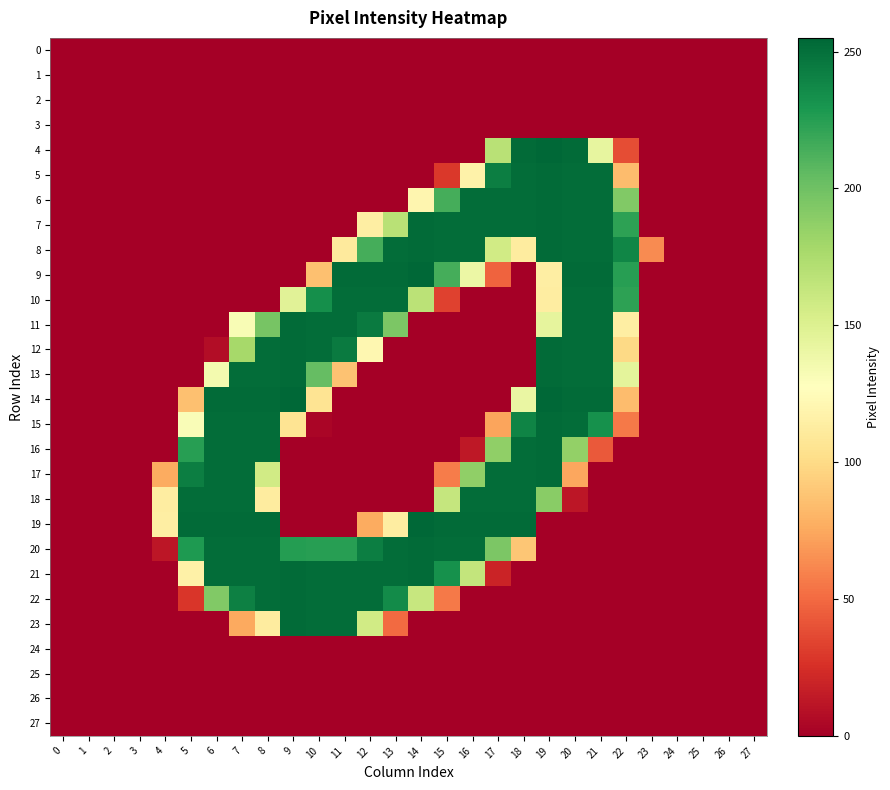

Reading left to right, transcribe all the data shown in this chart.

0: 0=0	1=0	2=0	3=0	4=0	5=0	6=0	7=0	8=0	9=0	10=0	11=0	12=0	13=0	14=0	15=0	16=0	17=0	18=0	19=0	20=0	21=0	22=0	23=0	24=0	25=0	26=0	27=0
1: 0=0	1=0	2=0	3=0	4=0	5=0	6=0	7=0	8=0	9=0	10=0	11=0	12=0	13=0	14=0	15=0	16=0	17=0	18=0	19=0	20=0	21=0	22=0	23=0	24=0	25=0	26=0	27=0
2: 0=0	1=0	2=0	3=0	4=0	5=0	6=0	7=0	8=0	9=0	10=0	11=0	12=0	13=0	14=0	15=0	16=0	17=0	18=0	19=0	20=0	21=0	22=0	23=0	24=0	25=0	26=0	27=0
3: 0=0	1=0	2=0	3=0	4=0	5=0	6=0	7=0	8=0	9=0	10=0	11=0	12=0	13=0	14=0	15=0	16=0	17=0	18=0	19=0	20=0	21=0	22=0	23=0	24=0	25=0	26=0	27=0
4: 0=0	1=0	2=0	3=0	4=0	5=0	6=0	7=0	8=0	9=0	10=0	11=0	12=0	13=0	14=0	15=0	16=0	17=169	18=253	19=255	20=253	21=143	22=38	23=0	24=0	25=0	26=0	27=0
5: 0=0	1=0	2=0	3=0	4=0	5=0	6=0	7=0	8=0	9=0	10=0	11=0	12=0	13=0	14=0	15=29	16=117	17=243	18=252	19=253	20=252	21=252	22=84	23=0	24=0	25=0	26=0	27=0
6: 0=0	1=0	2=0	3=0	4=0	5=0	6=0	7=0	8=0	9=0	10=0	11=0	12=0	13=0	14=120	15=215	16=252	17=252	18=252	19=253	20=252	21=252	22=193	23=0	24=0	25=0	26=0	27=0
7: 0=0	1=0	2=0	3=0	4=0	5=0	6=0	7=0	8=0	9=0	10=0	11=0	12=114	13=169	14=253	15=252	16=252	17=252	18=252	19=253	20=252	21=252	22=223	23=0	24=0	25=0	26=0	27=0
8: 0=0	1=0	2=0	3=0	4=0	5=0	6=0	7=0	8=0	9=0	10=0	11=111	12=215	13=252	14=253	15=252	16=252	17=157	18=112	19=253	20=252	21=252	22=239	23=63	24=0	25=0	26=0	27=0
9: 0=0	1=0	2=0	3=0	4=0	5=0	6=0	7=0	8=0	9=0	10=86	11=253	12=253	13=253	14=255	15=215	16=140	17=47	18=0	19=114	20=253	21=253	22=225	23=0	24=0	25=0	26=0	27=0
10: 0=0	1=0	2=0	3=0	4=0	5=0	6=0	7=0	8=0	9=147	10=234	11=252	12=252	13=252	14=168	15=33	16=0	17=0	18=0	19=113	20=252	21=252	22=223	23=0	24=0	25=0	26=0	27=0
11: 0=0	1=0	2=0	3=0	4=0	5=0	6=0	7=132	8=197	9=253	10=252	11=252	12=245	13=195	14=0	15=0	16=0	17=0	18=0	19=144	20=252	21=252	22=114	23=0	24=0	25=0	26=0	27=0
12: 0=0	1=0	2=0	3=0	4=0	5=0	6=7	7=178	8=252	9=253	10=252	11=245	12=121	13=0	14=0	15=0	16=0	17=0	18=0	19=253	20=252	21=252	22=99	23=0	24=0	25=0	26=0	27=0
13: 0=0	1=0	2=0	3=0	4=0	5=0	6=135	7=252	8=252	9=253	10=204	11=87	12=0	13=0	14=0	15=0	16=0	17=0	18=0	19=253	20=252	21=252	22=145	23=0	24=0	25=0	26=0	27=0
14: 0=0	1=0	2=0	3=0	4=0	5=86	6=253	7=253	8=253	9=255	10=106	11=0	12=0	13=0	14=0	15=0	16=0	17=0	18=141	19=255	20=253	21=253	22=84	23=0	24=0	25=0	26=0	27=0
15: 0=0	1=0	2=0	3=0	4=0	5=131	6=252	7=252	8=252	9=106	10=3	11=0	12=0	13=0	14=0	15=0	16=0	17=73	18=240	19=253	20=252	21=233	22=56	23=0	24=0	25=0	26=0	27=0
16: 0=0	1=0	2=0	3=0	4=0	5=225	6=252	7=252	8=252	9=0	10=0	11=0	12=0	13=0	14=0	15=0	16=13	17=187	18=252	19=253	20=186	21=43	22=0	23=0	24=0	25=0	26=0	27=0
17: 0=0	1=0	2=0	3=0	4=76	5=243	6=252	7=252	8=157	9=0	10=0	11=0	12=0	13=0	14=0	15=57	16=187	17=252	18=252	19=253	20=74	21=0	22=0	23=0	24=0	25=0	26=0	27=0
18: 0=0	1=0	2=0	3=0	4=113	5=252	6=252	7=252	8=112	9=0	10=0	11=0	12=0	13=0	14=0	15=163	16=252	17=252	18=252	19=190	20=12	21=0	22=0	23=0	24=0	25=0	26=0	27=0
19: 0=0	1=0	2=0	3=0	4=114	5=253	6=253	7=253	8=253	9=0	10=0	11=0	12=76	13=113	14=255	15=253	16=253	17=253	18=253	19=0	20=0	21=0	22=0	23=0	24=0	25=0	26=0	27=0
20: 0=0	1=0	2=0	3=0	4=12	5=228	6=252	7=252	8=252	9=226	10=225	11=225	12=243	13=252	14=253	15=252	16=252	17=195	18=89	19=0	20=0	21=0	22=0	23=0	24=0	25=0	26=0	27=0
21: 0=0	1=0	2=0	3=0	4=0	5=116	6=252	7=252	8=252	9=253	10=252	11=252	12=252	13=252	14=253	15=233	16=164	17=19	18=0	19=0	20=0	21=0	22=0	23=0	24=0	25=0	26=0	27=0
22: 0=0	1=0	2=0	3=0	4=0	5=28	6=193	7=242	8=252	9=253	10=252	11=252	12=252	13=236	14=162	15=56	16=0	17=0	18=0	19=0	20=0	21=0	22=0	23=0	24=0	25=0	26=0	27=0
23: 0=0	1=0	2=0	3=0	4=0	5=0	6=0	7=75	8=112	9=253	10=252	11=252	12=157	13=50	14=0	15=0	16=0	17=0	18=0	19=0	20=0	21=0	22=0	23=0	24=0	25=0	26=0	27=0
24: 0=0	1=0	2=0	3=0	4=0	5=0	6=0	7=0	8=0	9=0	10=0	11=0	12=0	13=0	14=0	15=0	16=0	17=0	18=0	19=0	20=0	21=0	22=0	23=0	24=0	25=0	26=0	27=0
25: 0=0	1=0	2=0	3=0	4=0	5=0	6=0	7=0	8=0	9=0	10=0	11=0	12=0	13=0	14=0	15=0	16=0	17=0	18=0	19=0	20=0	21=0	22=0	23=0	24=0	25=0	26=0	27=0
26: 0=0	1=0	2=0	3=0	4=0	5=0	6=0	7=0	8=0	9=0	10=0	11=0	12=0	13=0	14=0	15=0	16=0	17=0	18=0	19=0	20=0	21=0	22=0	23=0	24=0	25=0	26=0	27=0
27: 0=0	1=0	2=0	3=0	4=0	5=0	6=0	7=0	8=0	9=0	10=0	11=0	12=0	13=0	14=0	15=0	16=0	17=0	18=0	19=0	20=0	21=0	22=0	23=0	24=0	25=0	26=0	27=0